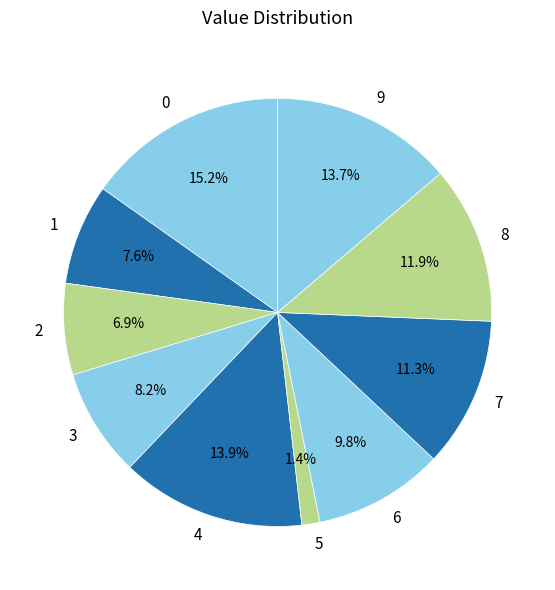

To the nearest percent, what percentage of the pie is 1?

8%